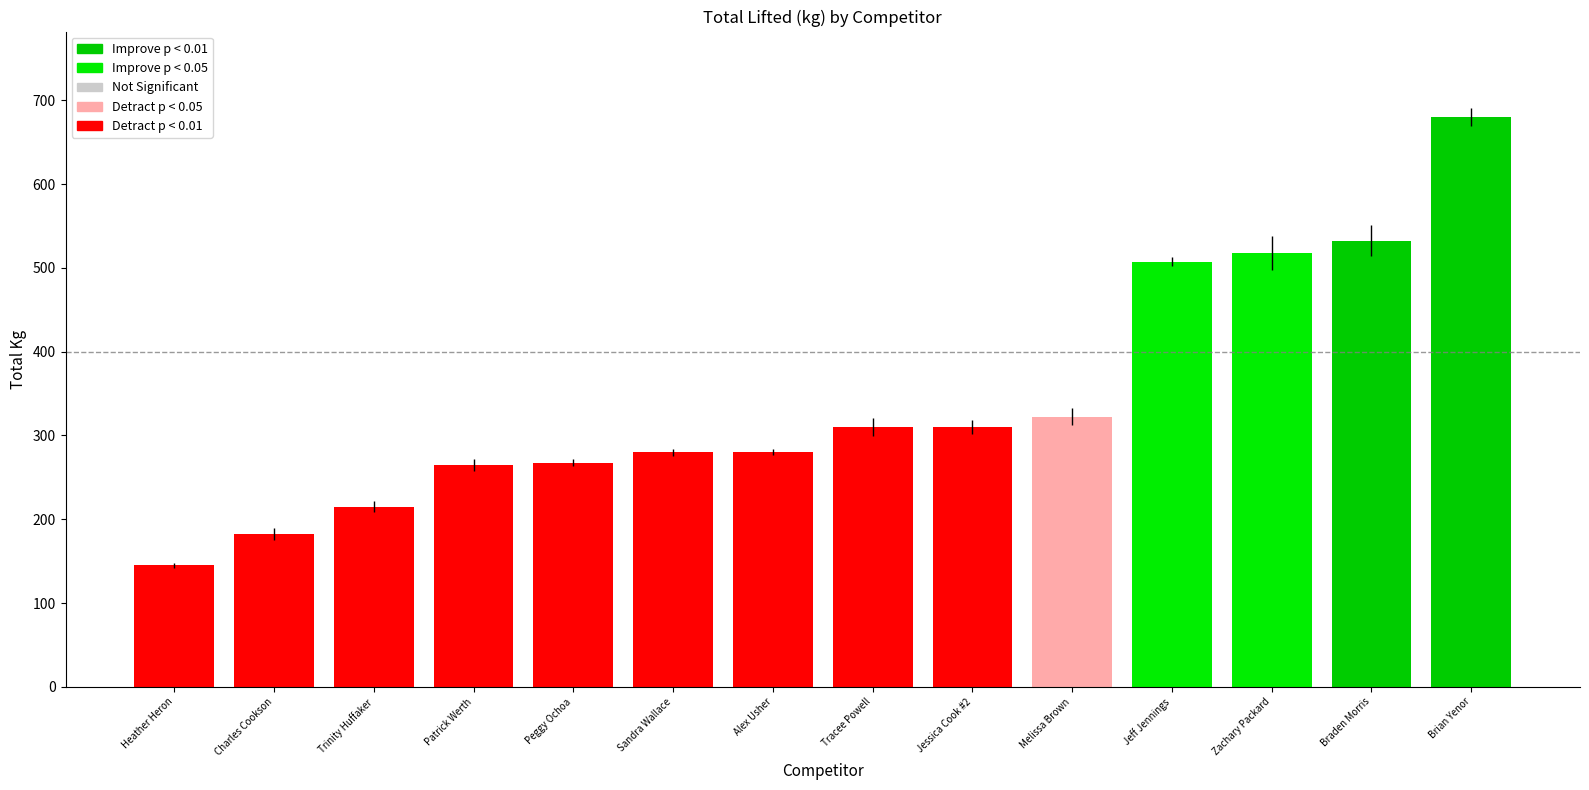

What is the label of the 9th bar from the right?

Sandra Wallace